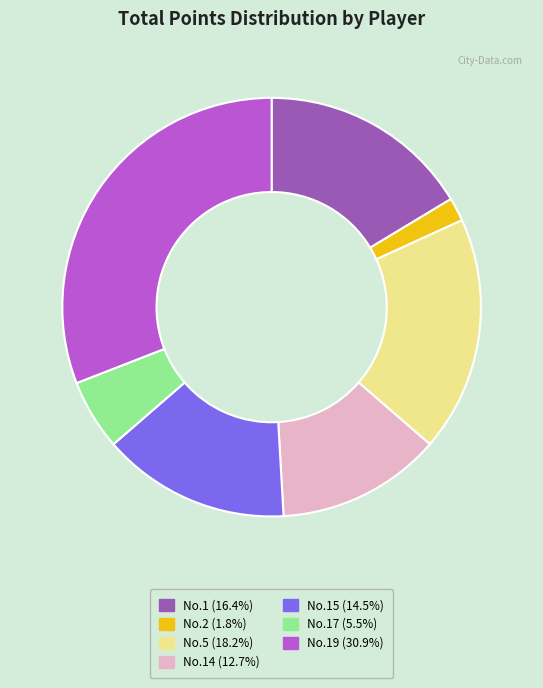

Is there a majority slice in this chart?

No